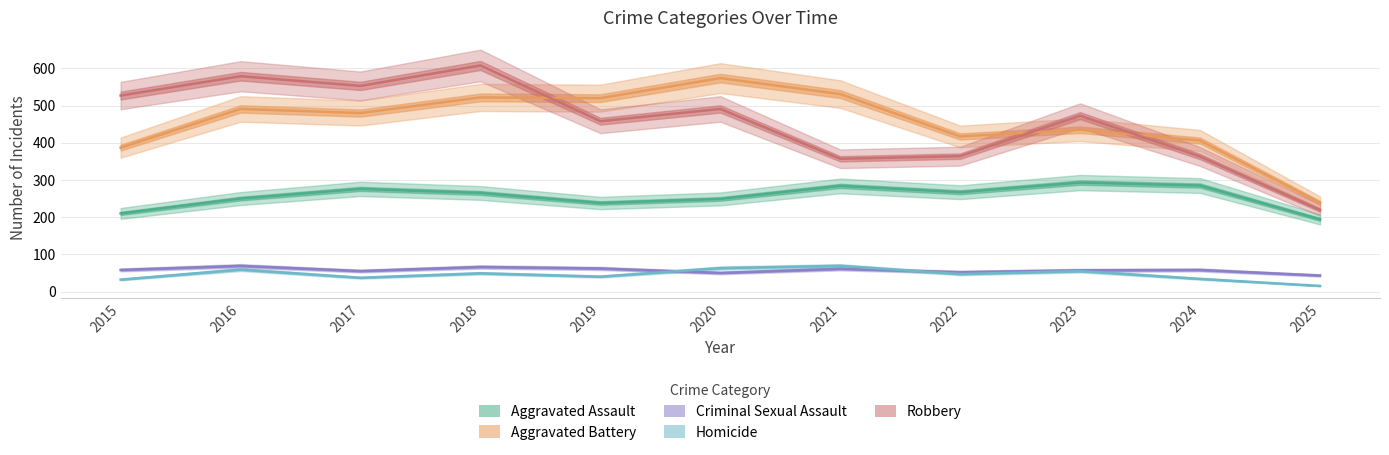

How many series are shown in this chart?

5